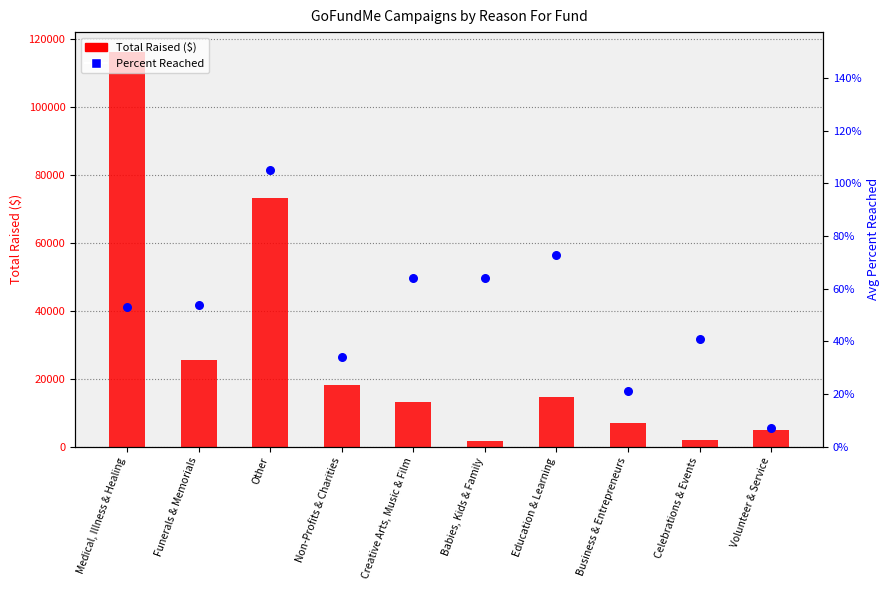

Which series contains the highest Y value?

Total Raised